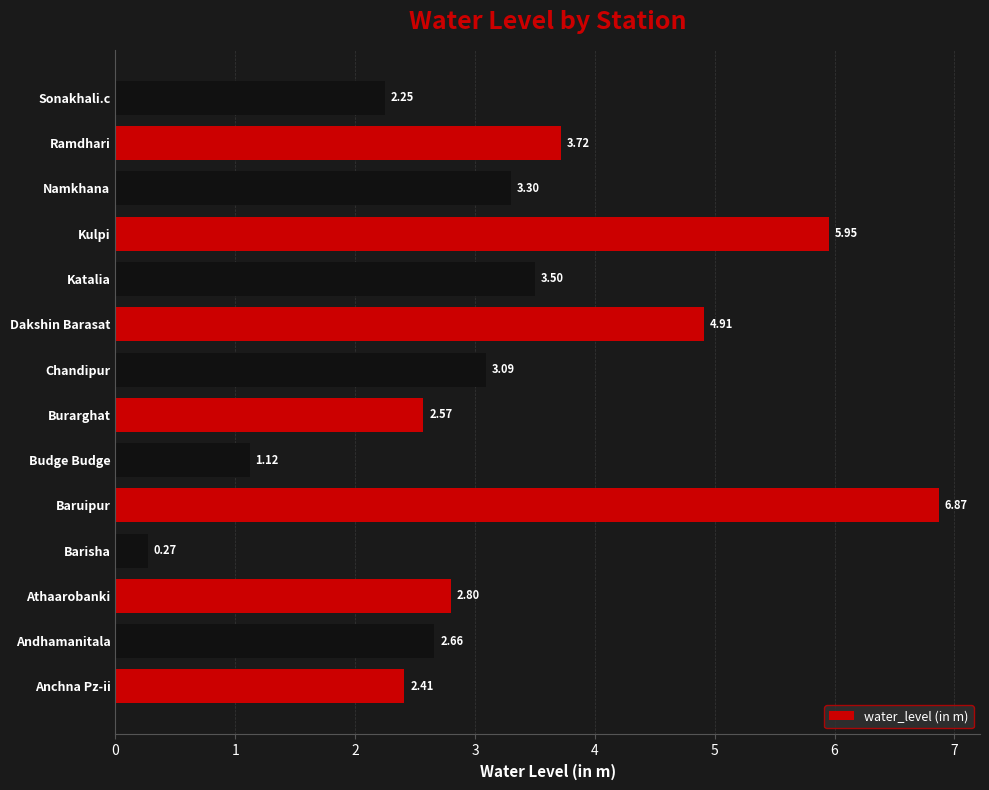

What is the sum of all values?

45.4